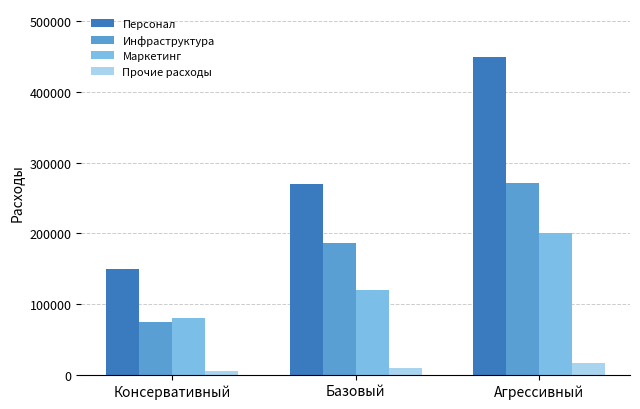

Which series has the largest range (max minus min)?

Персонал